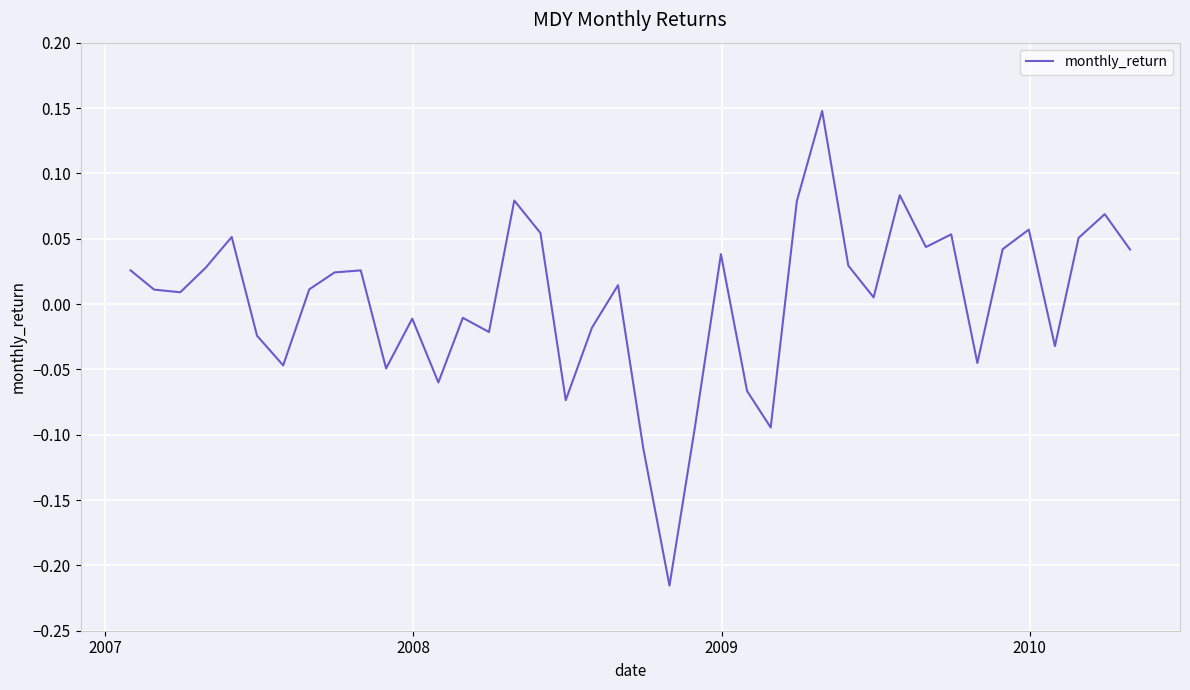

Is this an area chart (filled region under the line)?

No